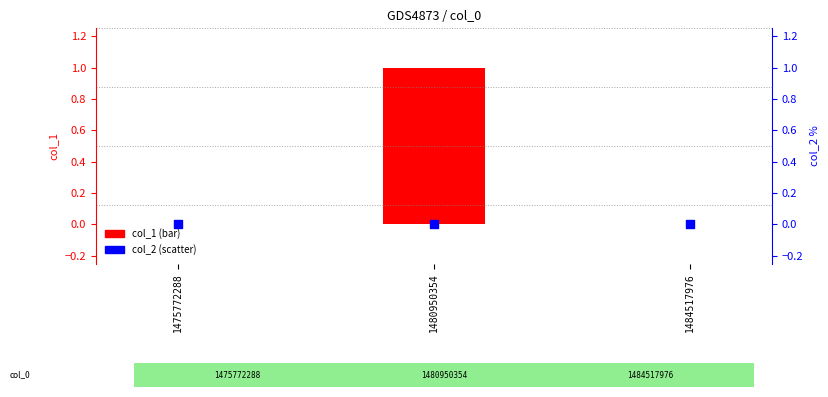

At which category is the sum across all series the highest?

1480950354